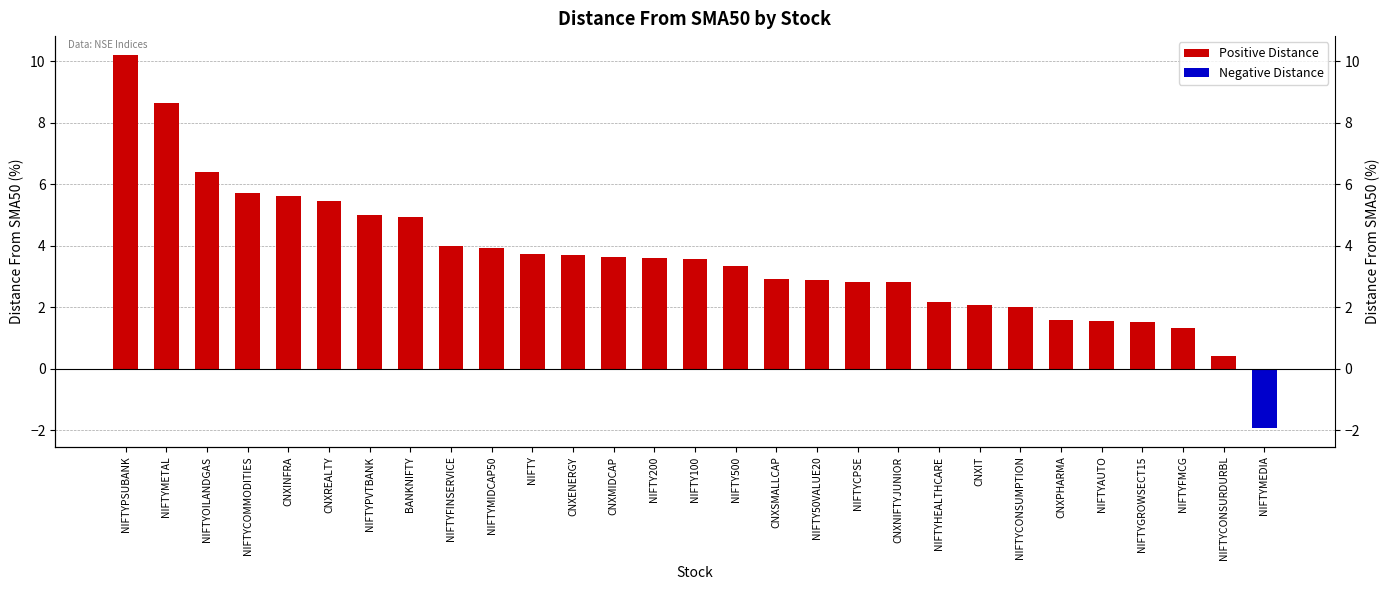

What is the difference between the maximum and second lowest values in the Positive Distance series?

9.8